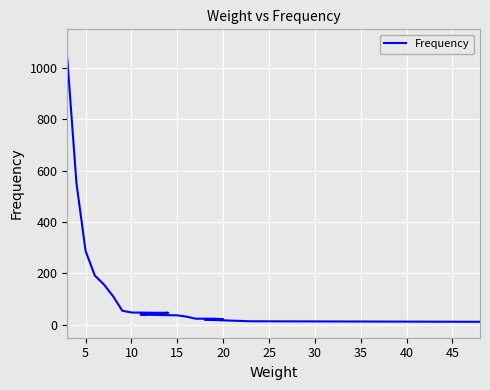

Count the number of data series in this chart.

1